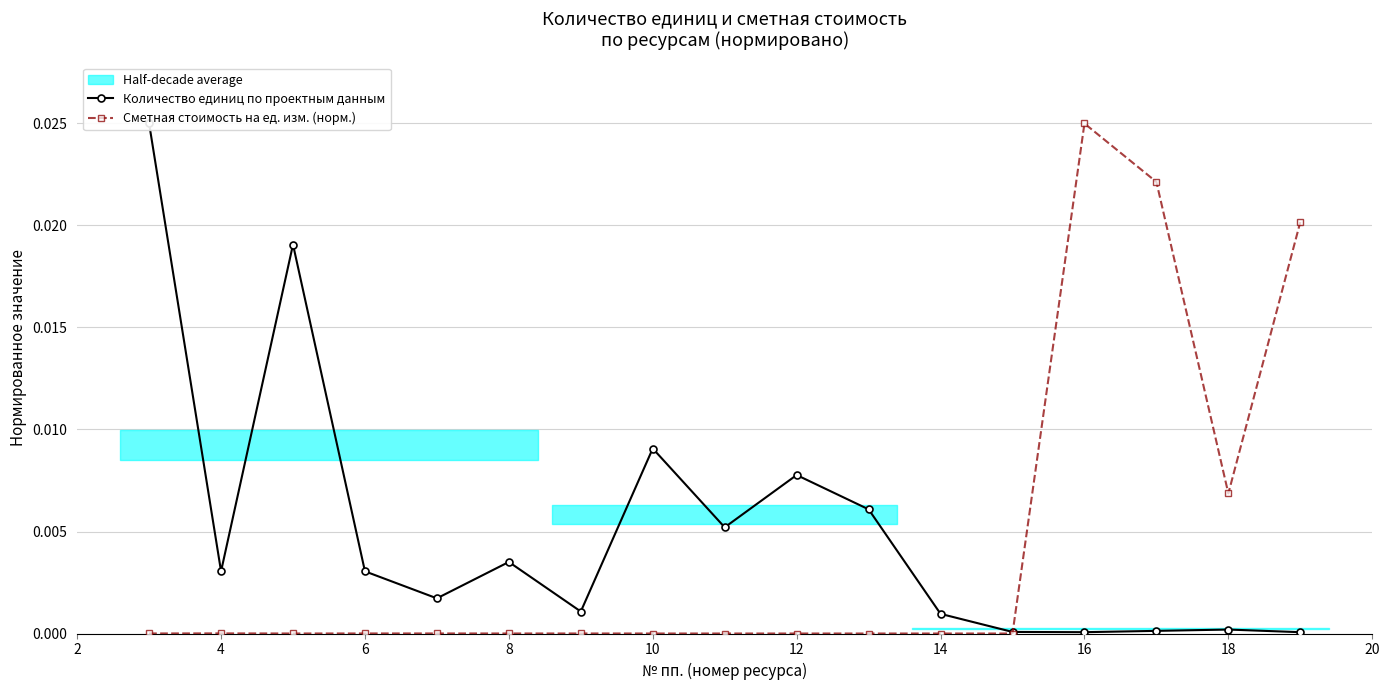

True or false: Сметная стоимость на ед. изм. (норм.) has more than 0 points higher than both neighbors.

True